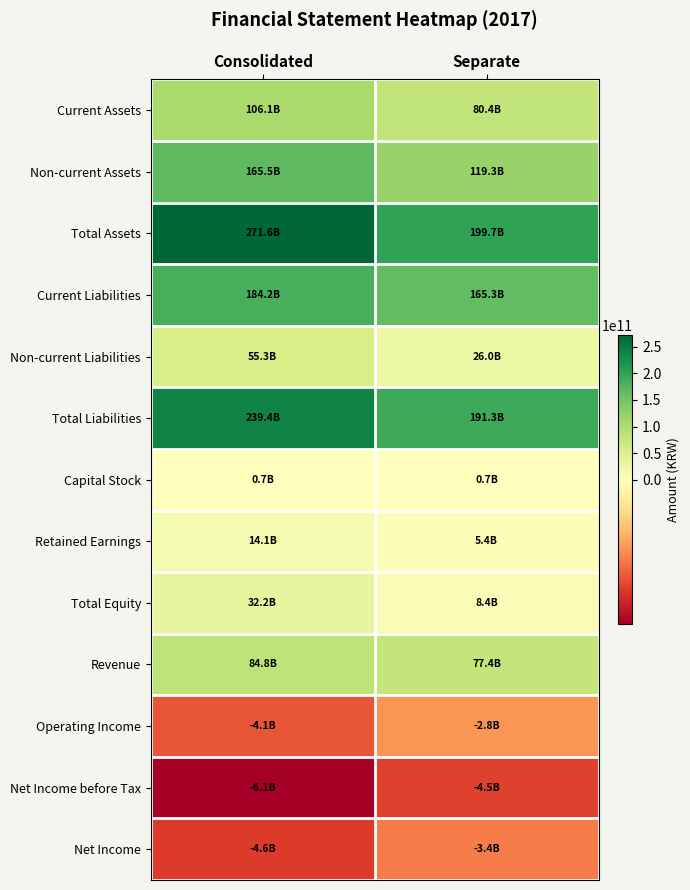

What is the spread (max minus min) of values at Consolidated?

277694828156